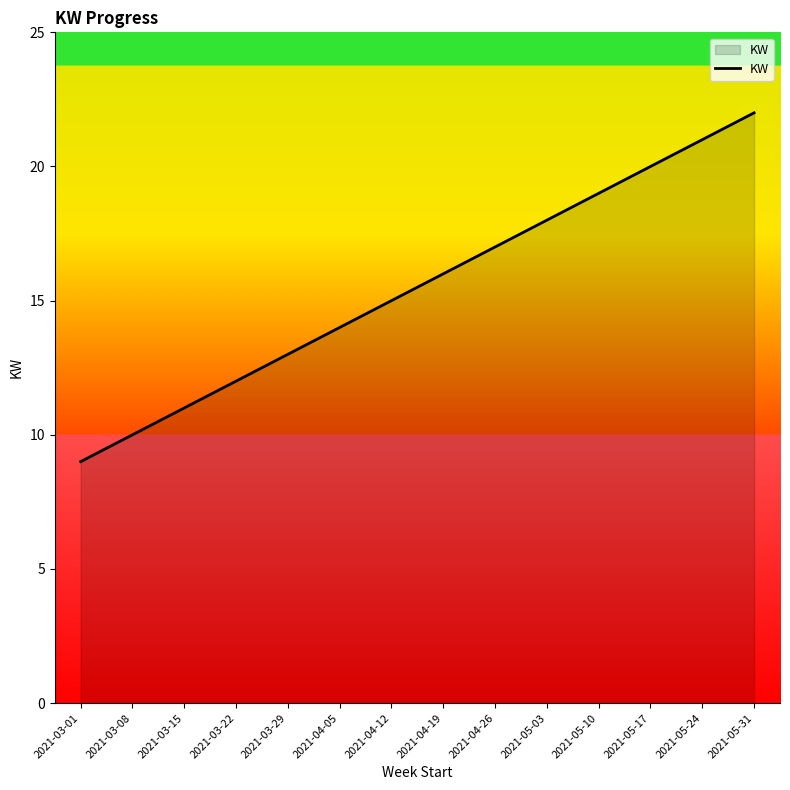

What is the average value?

16